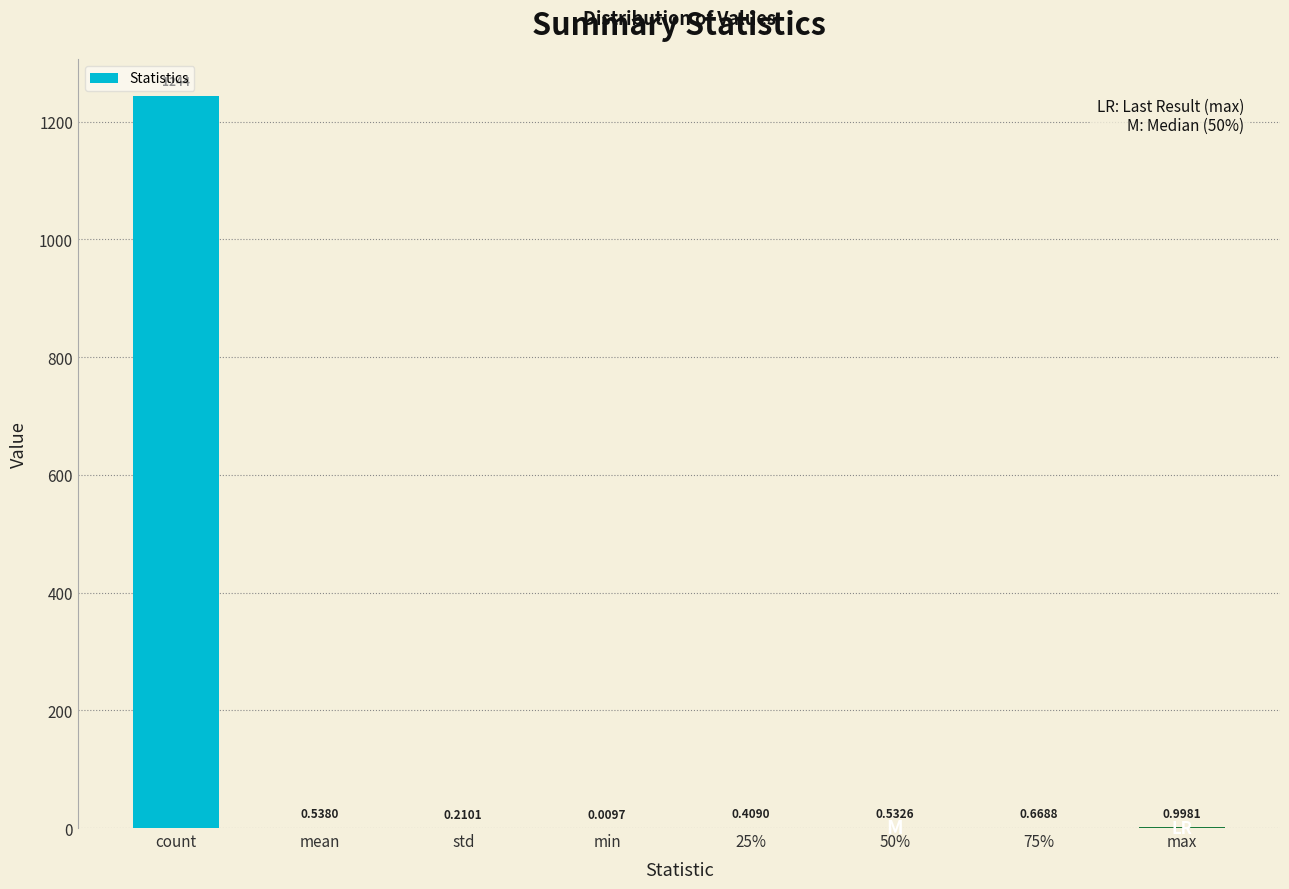

The chart shows a value of 1244.0 at count. True or false?

True